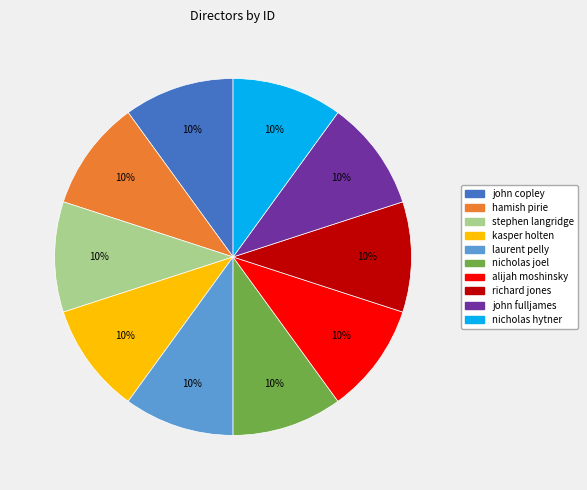

Do stephen langridge and richard jones together represent more than half of the pie?

No